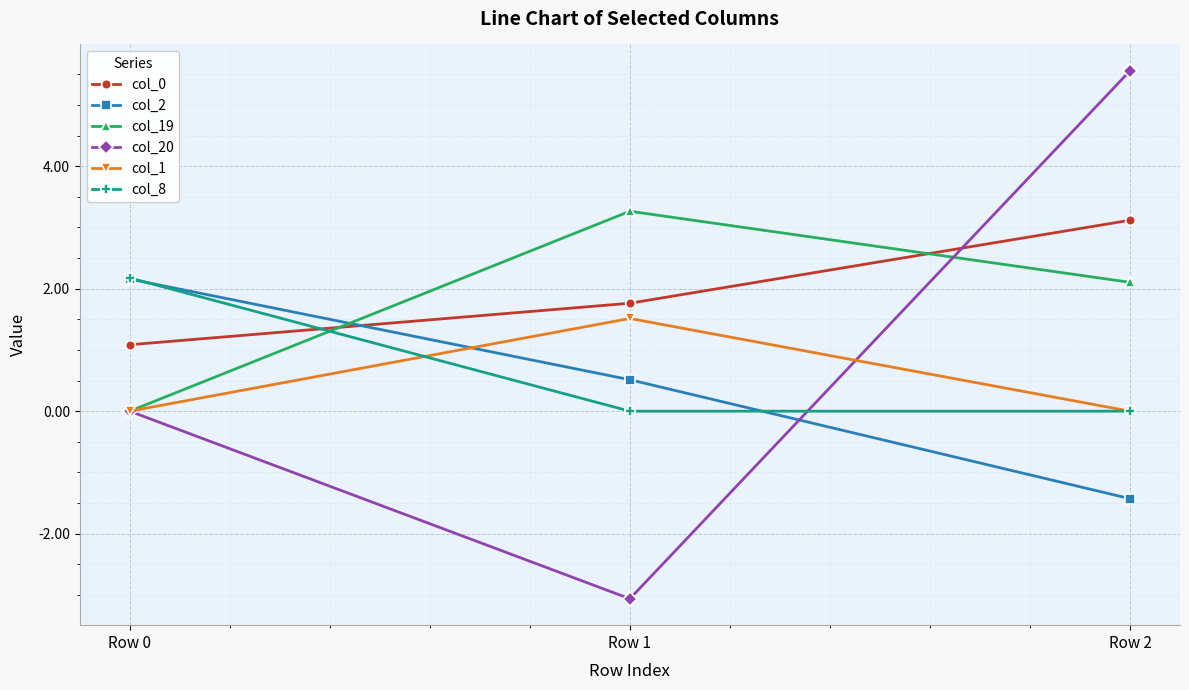

At how many categories does at least one series exceed -2?

3